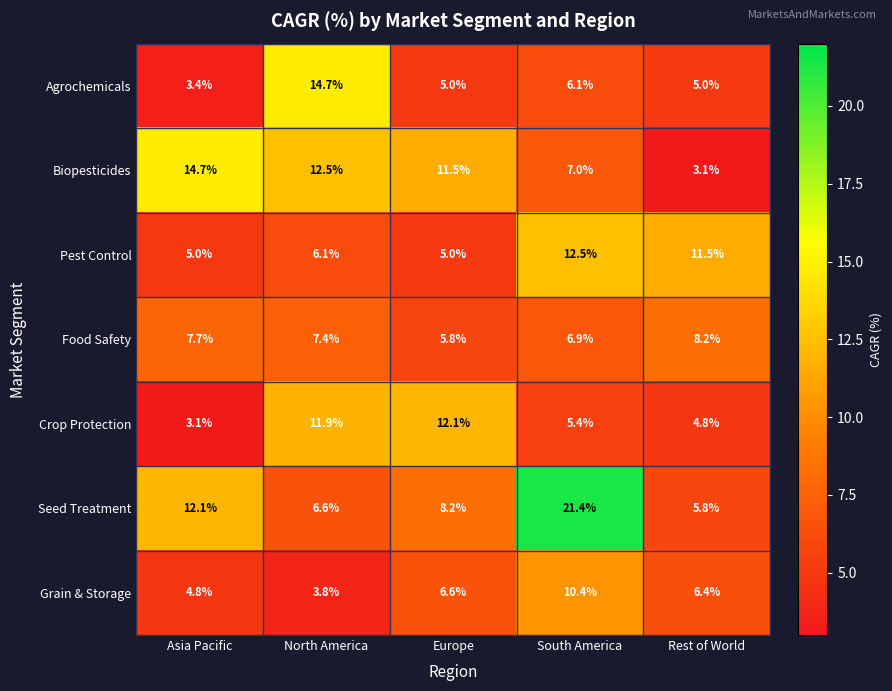

At how many categories does at least one series exceed 13?

3